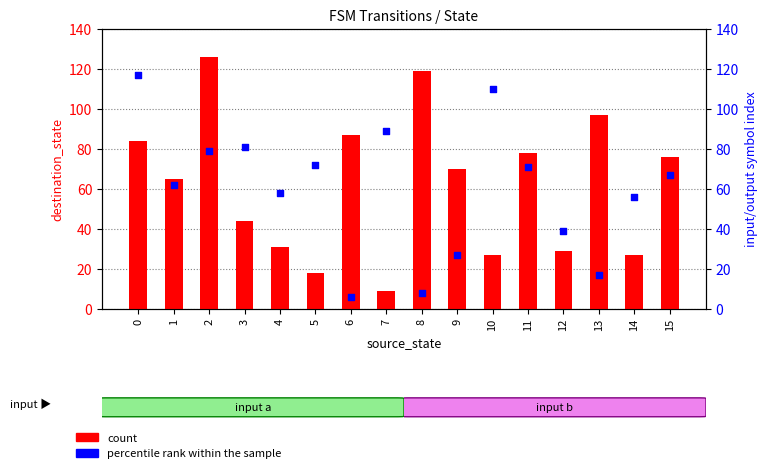

At which category is the sum across all series the highest?

2